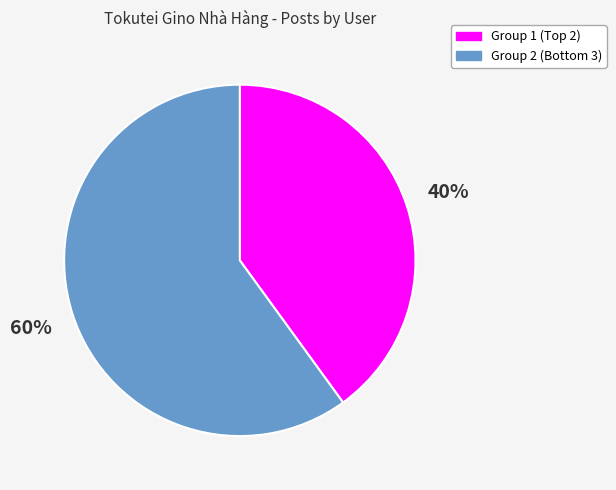

To the nearest percent, what is the average slice percentage?

50%